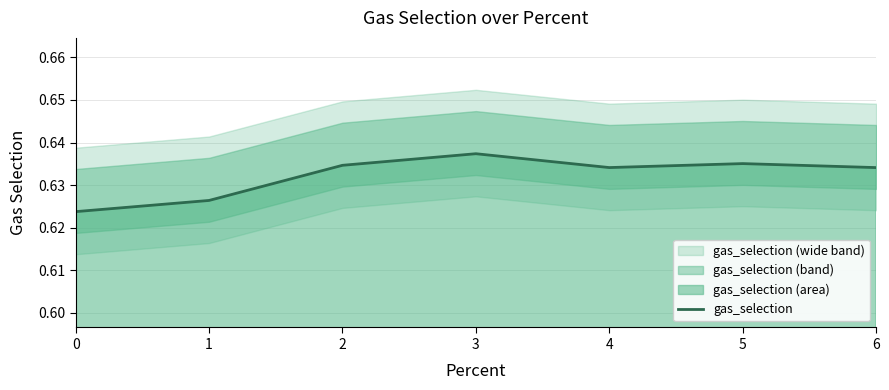

How many values are between 0 and 1?

7